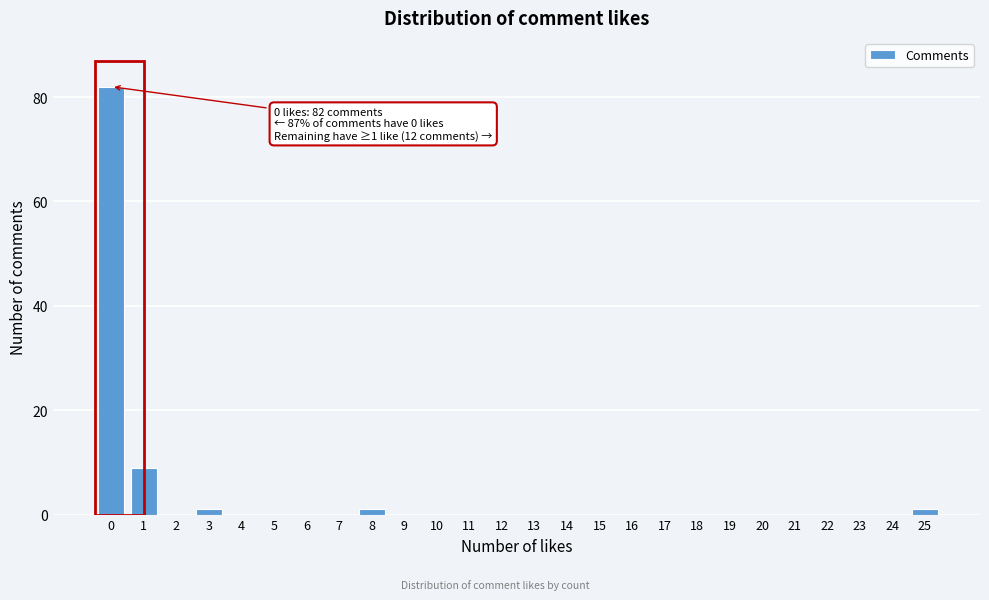

Reading left to right, list all the values displayed in this chart.

0=82	1=9	2=0	3=1	4=0	5=0	6=0	7=0	8=1	9=0	10=0	11=0	12=0	13=0	14=0	15=0	16=0	17=0	18=0	19=0	20=0	21=0	22=0	23=0	24=0	25=1